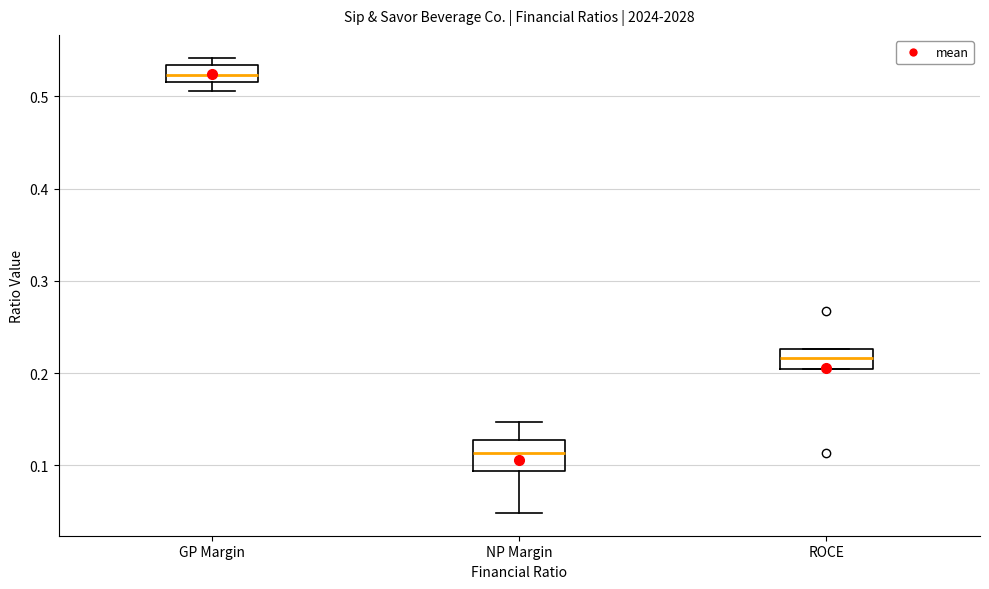

Reading left to right, read every box against the y-axis: the position of its median line, the range the box covers, and the ends of its whiskers. The values are not printed on the chart, so give them approximately, as read against the axis.

GP Margin: median 0.52 (inside the box), box 0.52 to 0.53, whiskers 0.51 to 0.54
NP Margin: median 0.11, box 0.09 to 0.13, whiskers 0.05 to 0.15
ROCE: median 0.22, box 0.20 to 0.23, whiskers 0.20 to 0.23